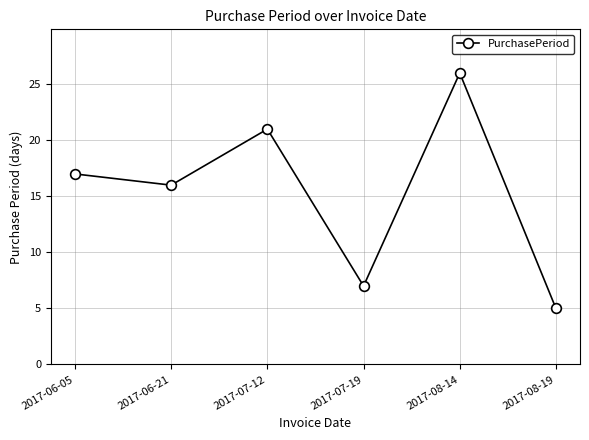

At which label is the value closest to 15?

2017-06-21